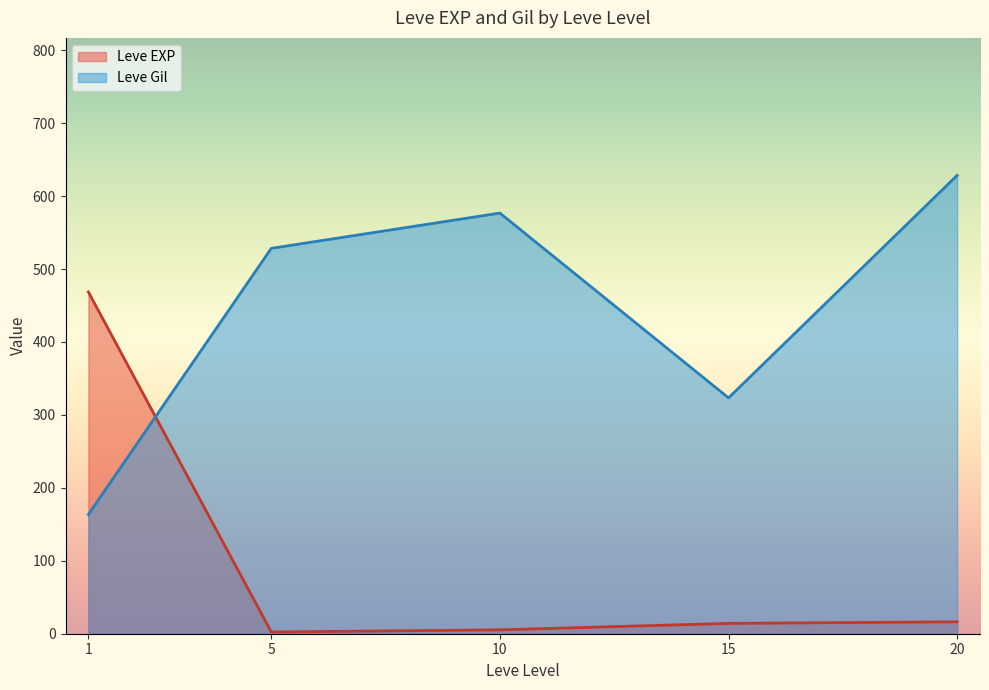

What is the total value across all series at 1?

632.0